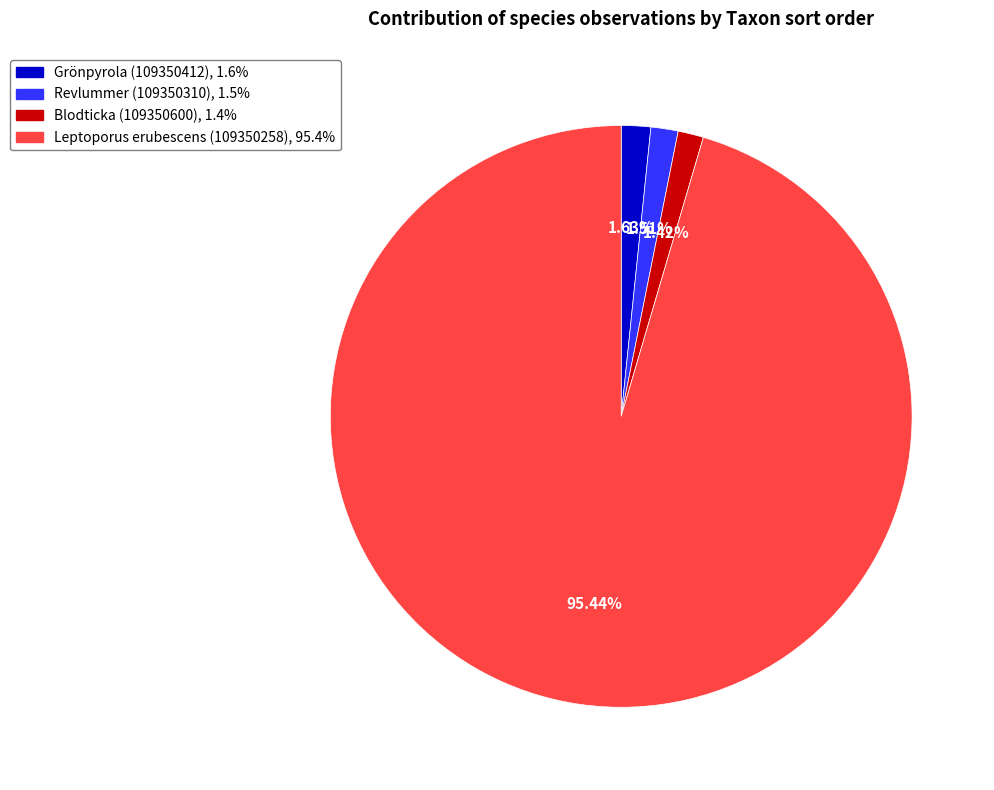

What percentage is the Grönpyrola (109350412) slice, to the nearest percent?

2%